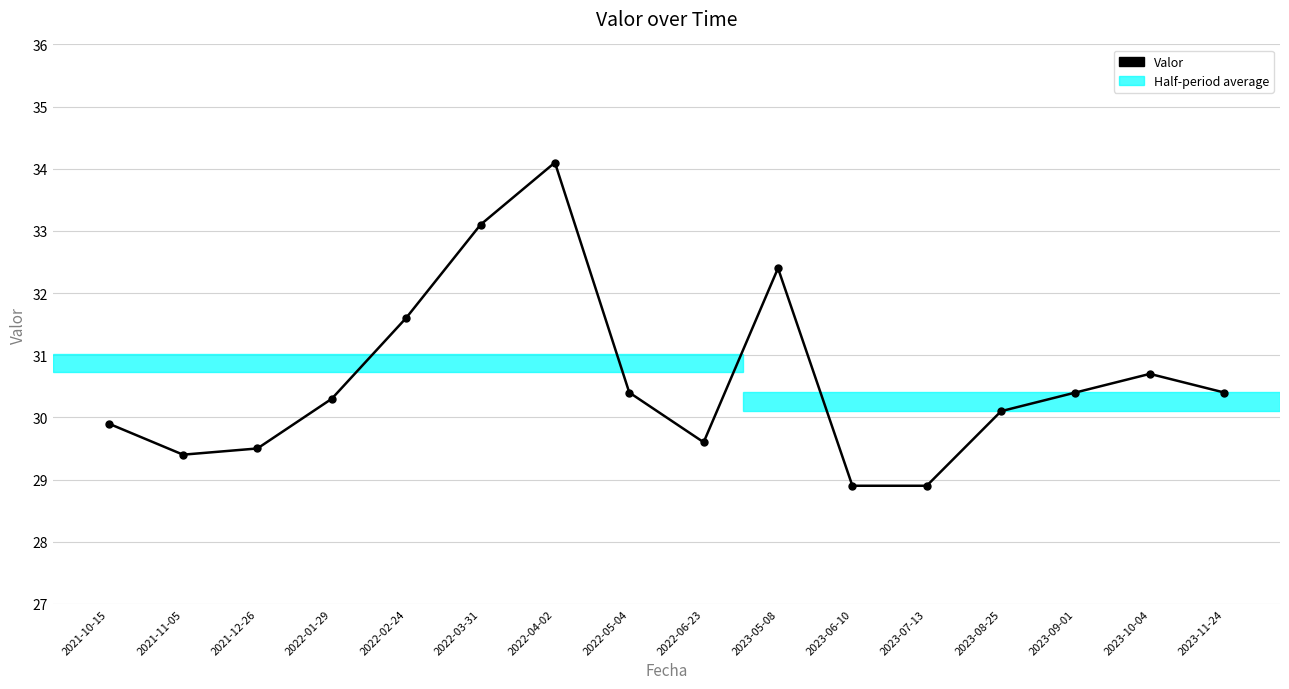

What is the maximum value shown in the chart?

34.1